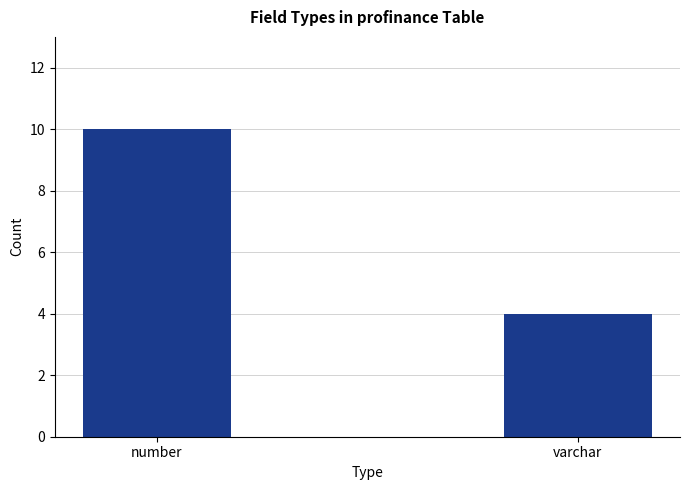

Are the bars grouped side by side (vs. stacked)?

No